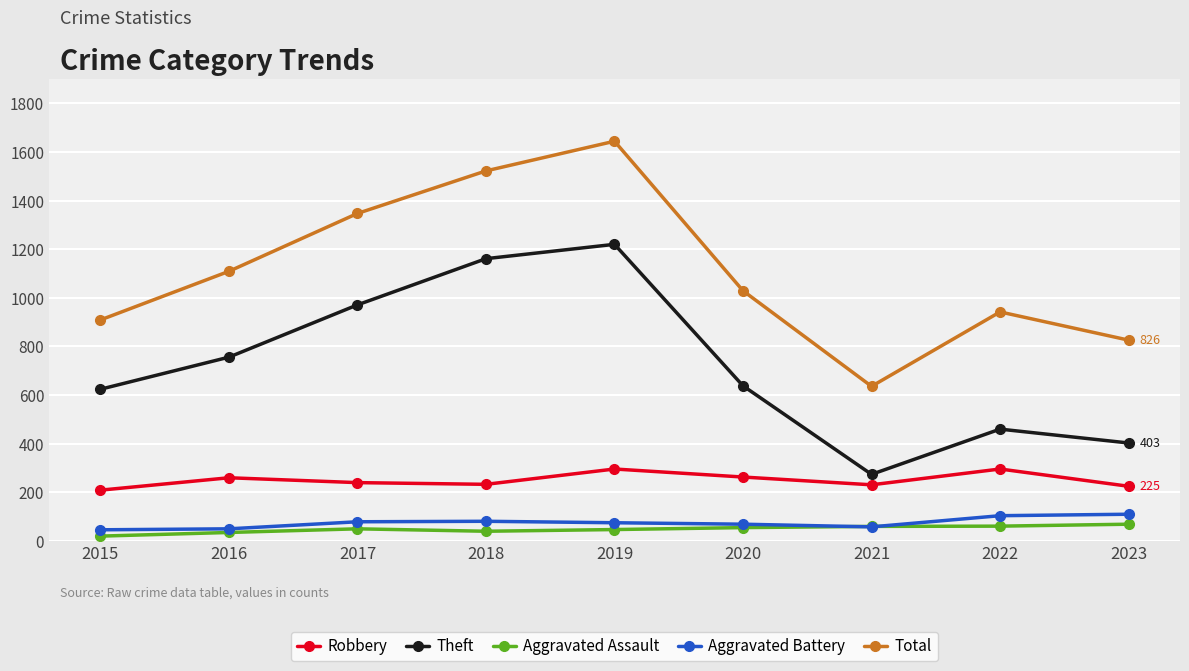

Which category has the lowest value in the Robbery series?

2015